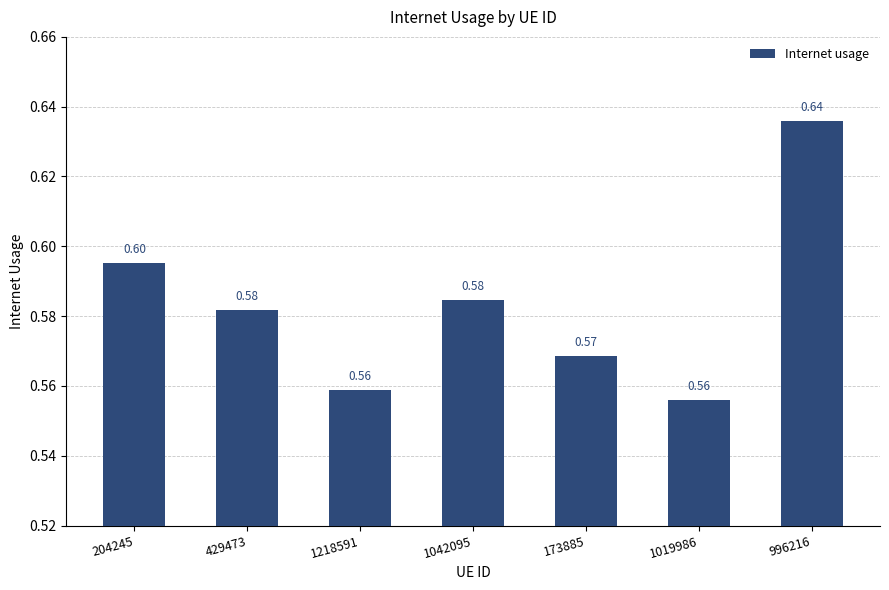

Which has a higher value, 429473 or 204245?

204245